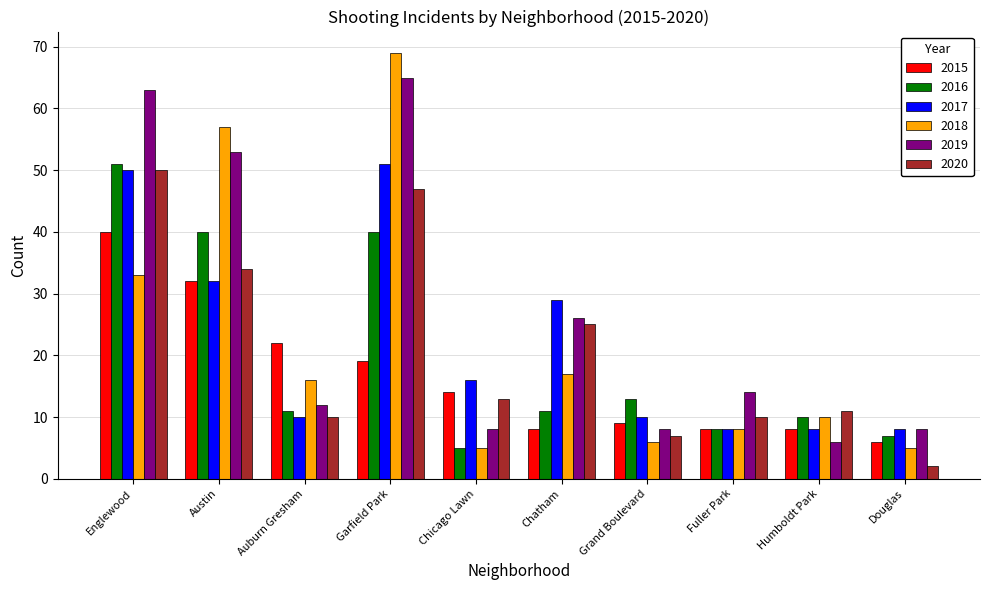

Is it true that 2017 equals 50 at Englewood?

True